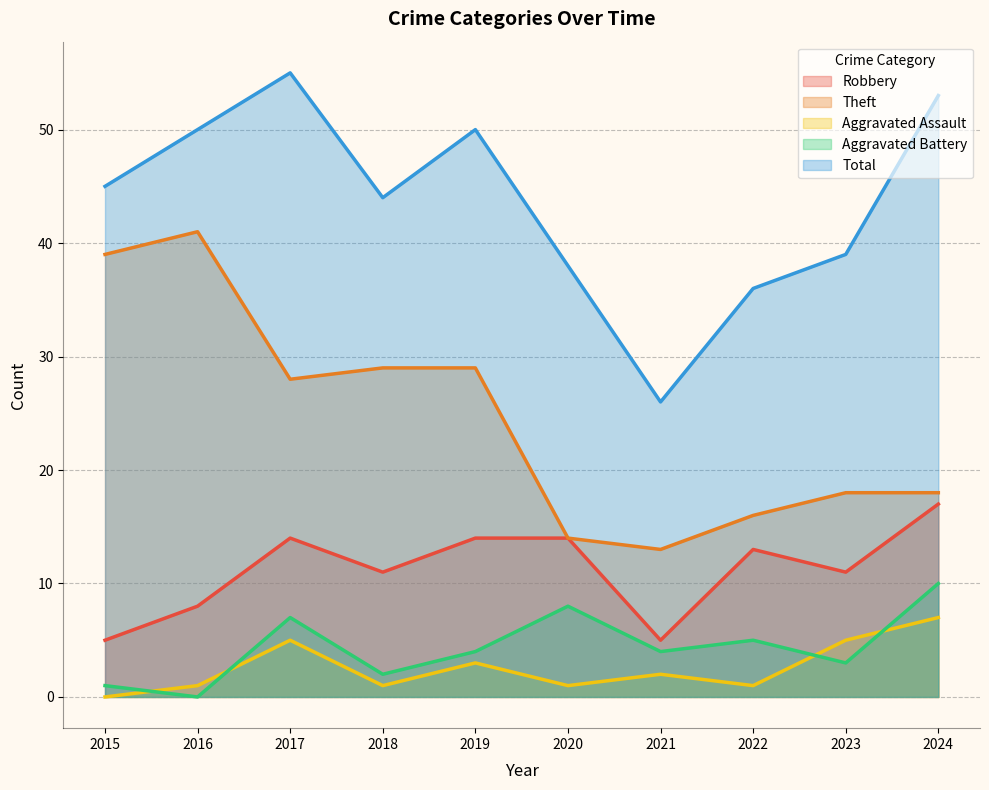

Which series has the largest range (max minus min)?

Total